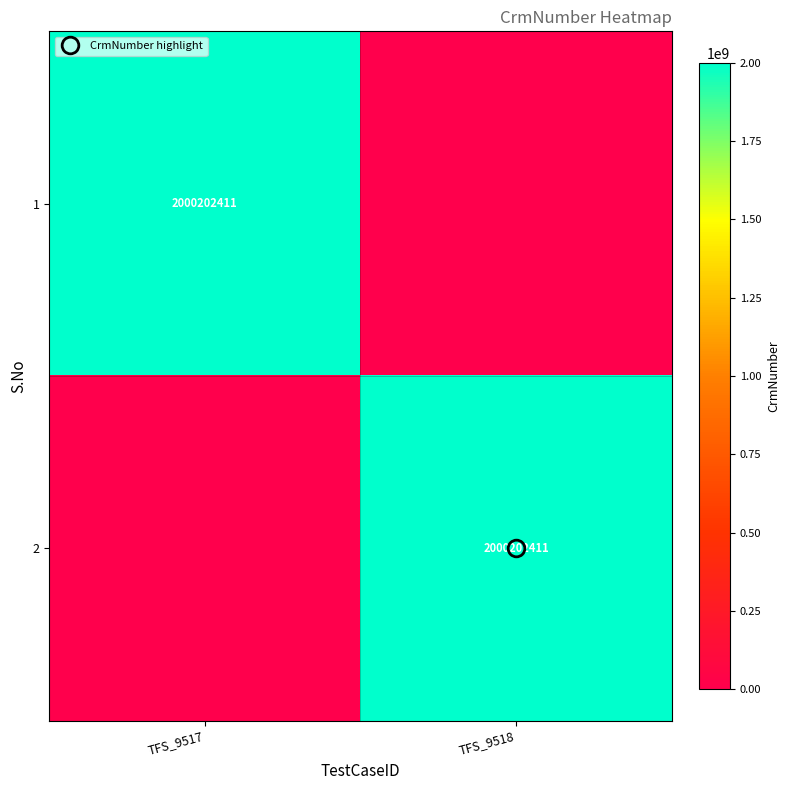

Is the value of 1 at TFS_9517 greater than the value of 2 at TFS_9517?

Yes